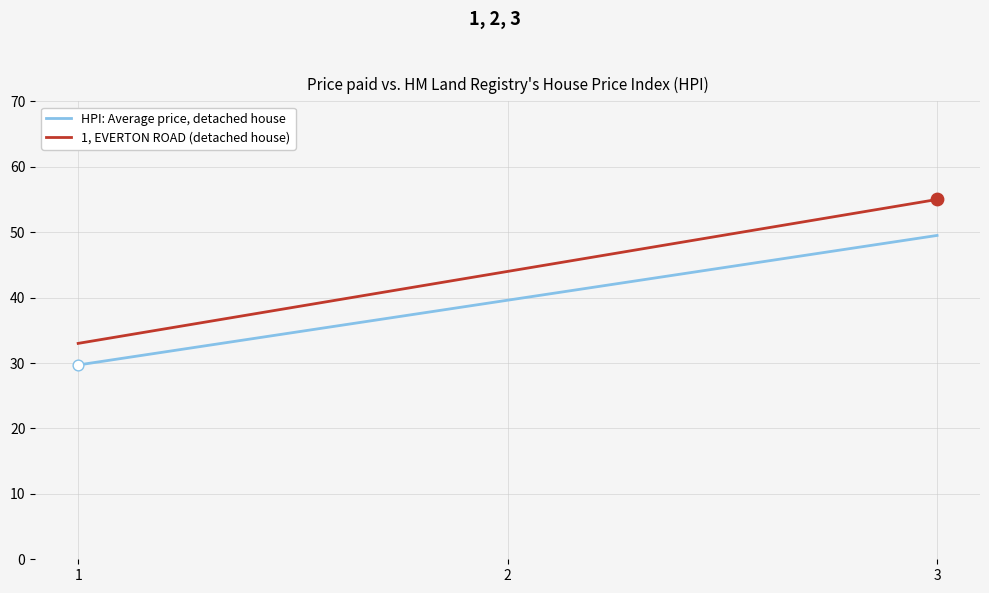

At which category is the sum across all series the highest?

3